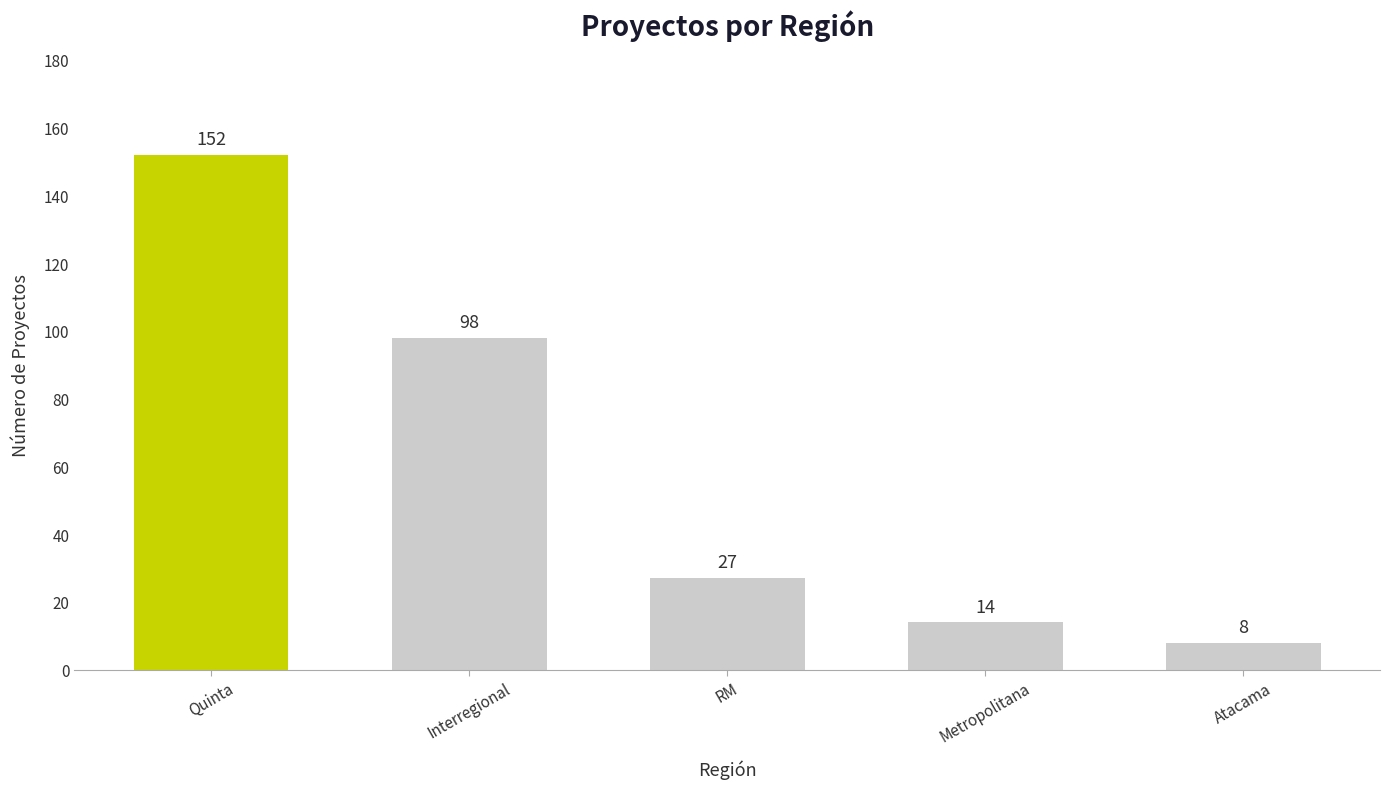

What is the sum of all values?

299